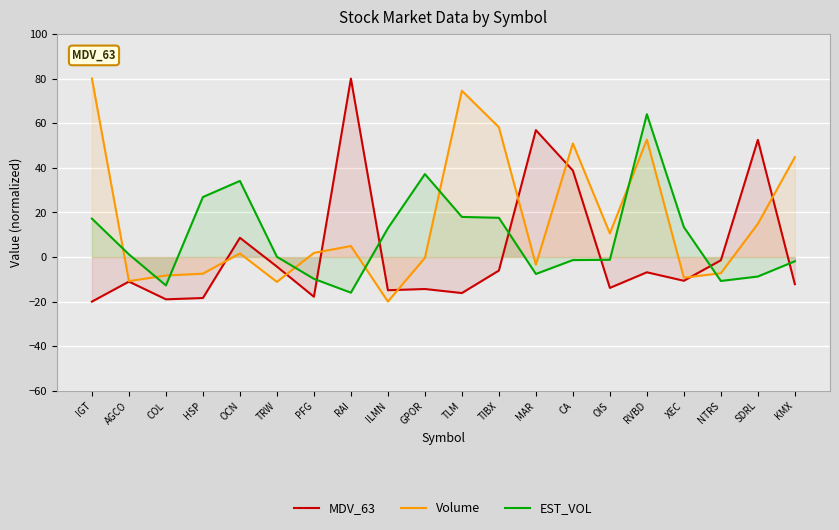

Is the value of Volume at CA greater than the value of EST_VOL at RAI?

Yes